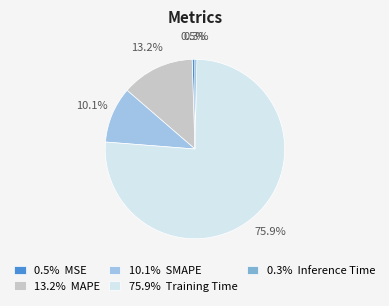

Which slice is the largest?

75.9% Training Time